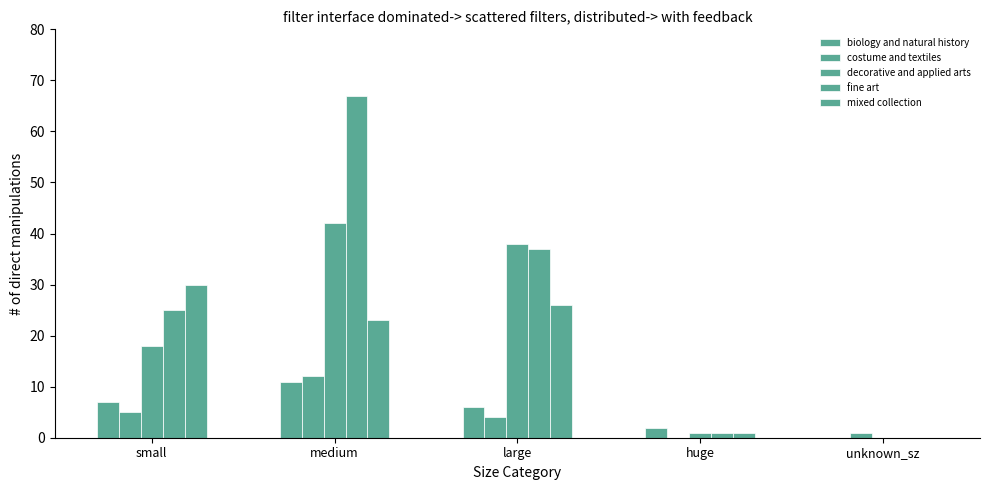

How many values in biology and natural history are above zero?

4